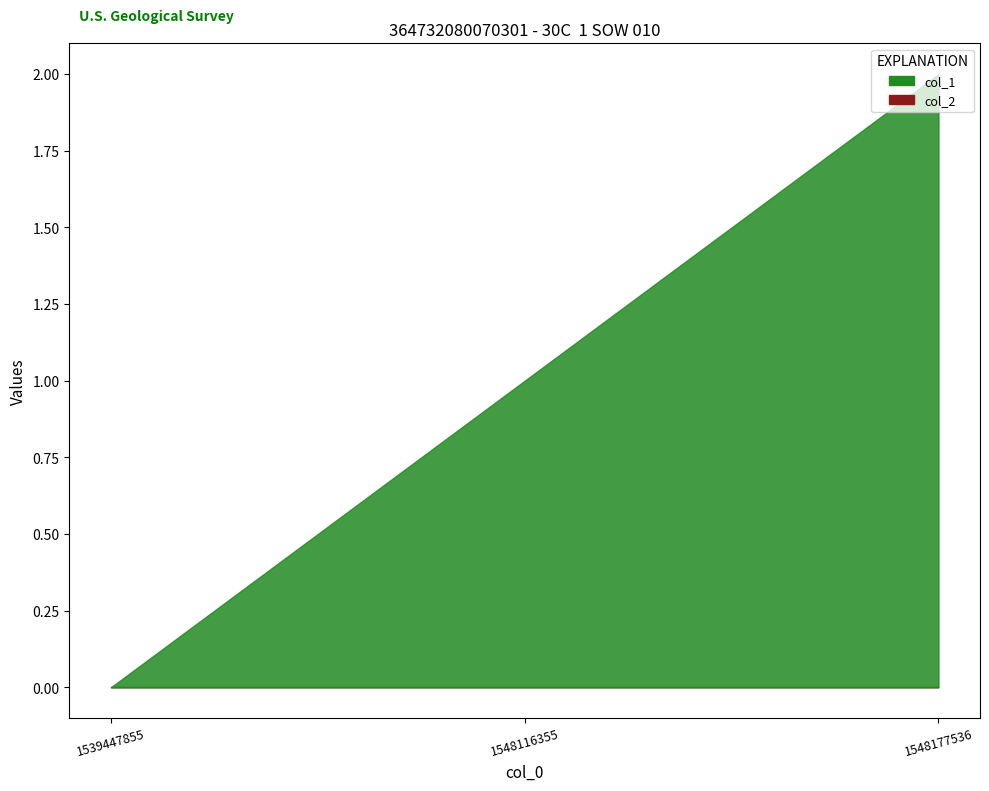

Which label corresponds to the smallest value in the chart?

1539447855